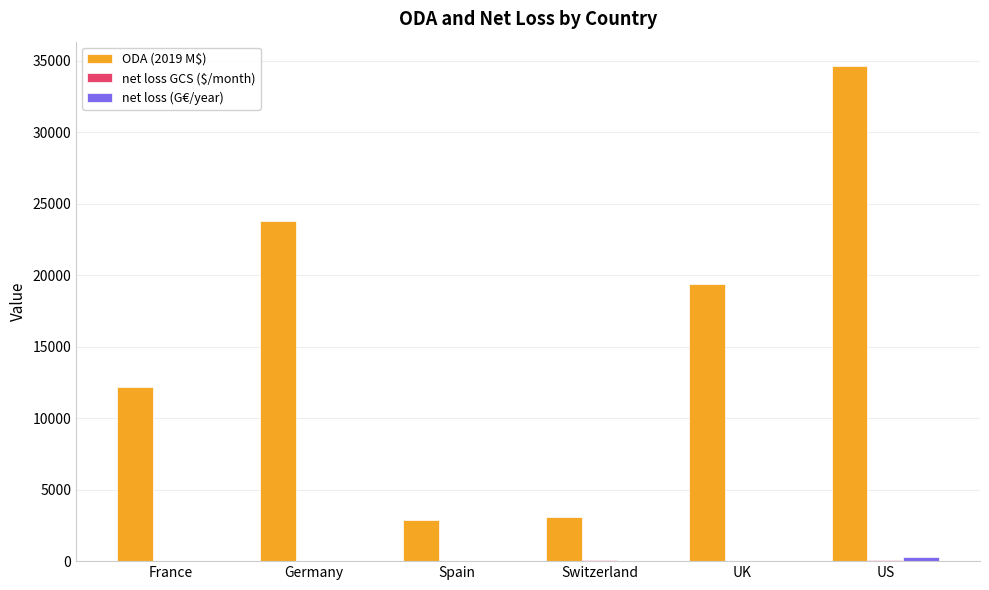

Which category has the highest value in the ODA (2019 M$) series?

US